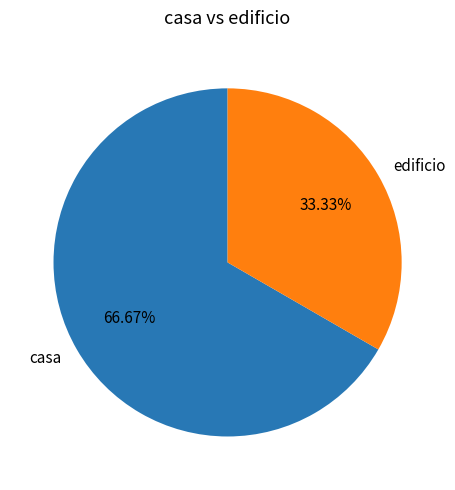

To the nearest percent, what is the difference between the edificio and casa slice percentages?

33%